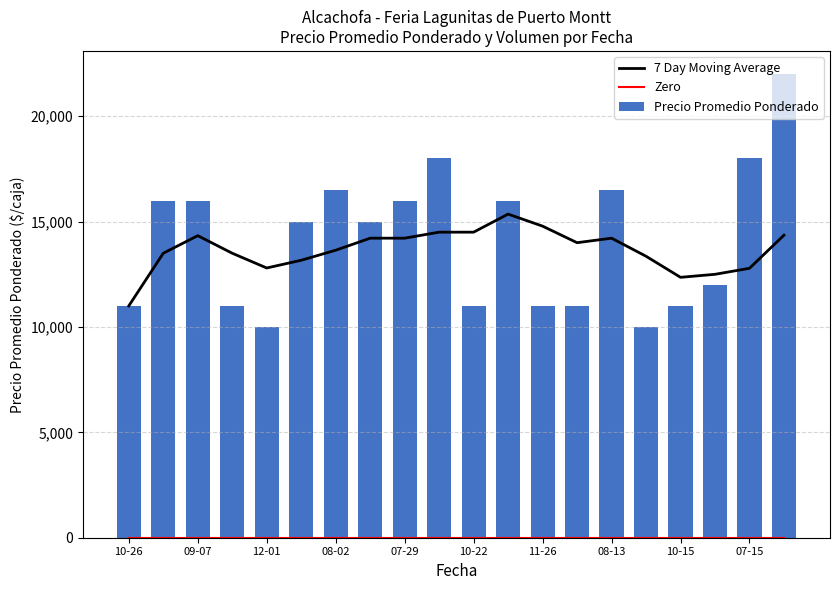

Reading left to right, extract all data points from this chart.

7 Day Moving Average: 11000.0	13500.0	14333.3	13500.0	12800.0	13166.7	13642.9	14214.3	14214.3	14500.0	14500.0	15357.1	14785.7	14000.0	14214.3	13357.1	12357.1	12500.0	12785.7	14357.1
Zero: 0.0	0.0	0.0	0.0	0.0	0.0	0.0	0.0	0.0	0.0	0.0	0.0	0.0	0.0	0.0	0.0	0.0	0.0	0.0	0.0
Precio Promedio Ponderado: 11000.0	16000.0	16000.0	11000.0	10000.0	15000.0	16500.0	15000.0	16000.0	18000.0	11000.0	16000.0	11000.0	11000.0	16500.0	10000.0	11000.0	12000.0	18000.0	22000.0